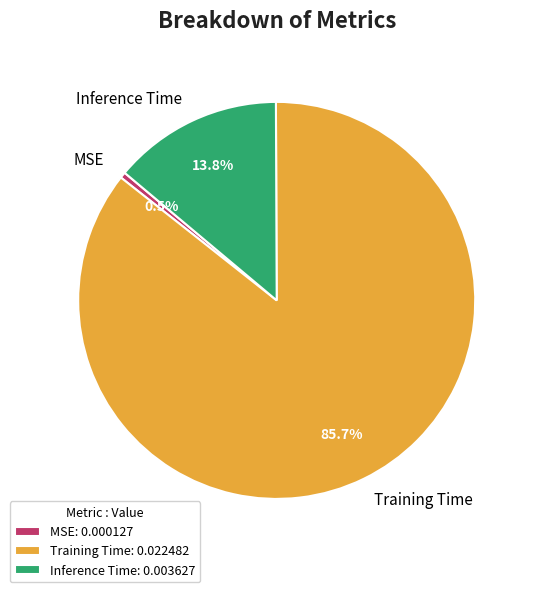

Is it true that Training Time is 86% of the pie?

True